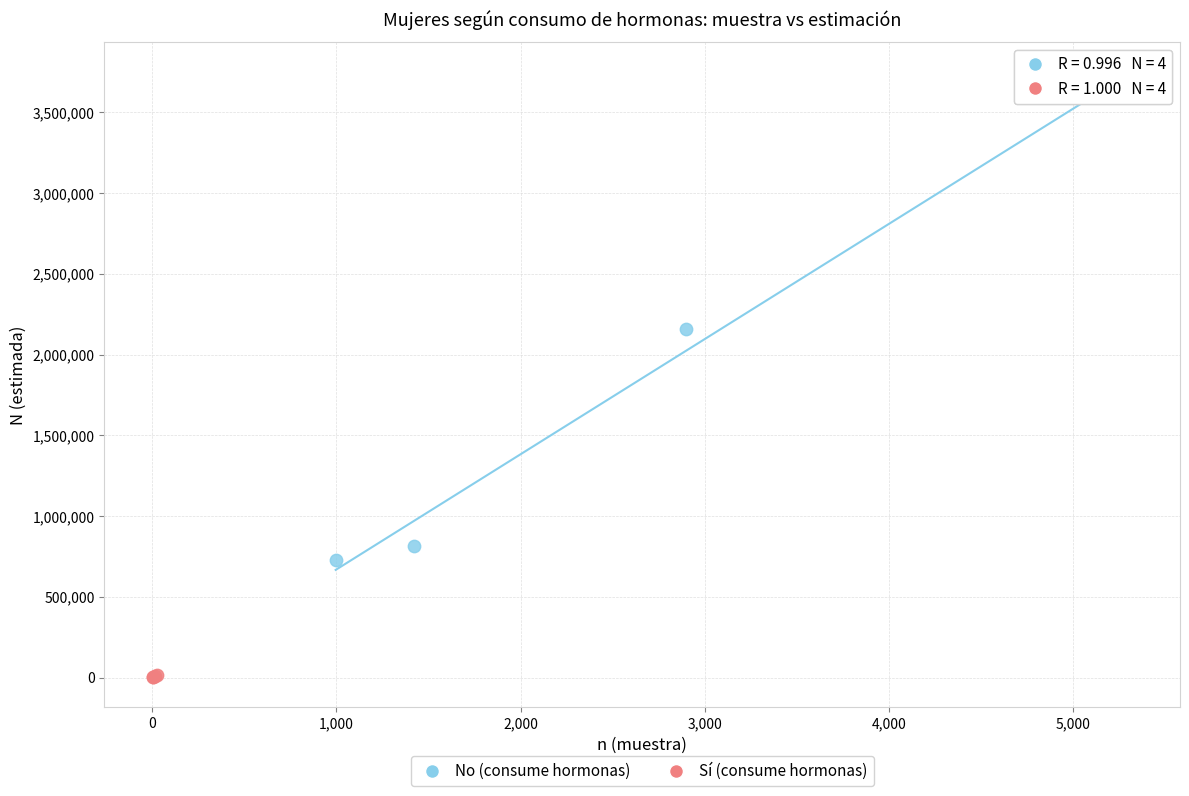

Which series has the largest Y range (max minus min)?

No (consume hormonas)